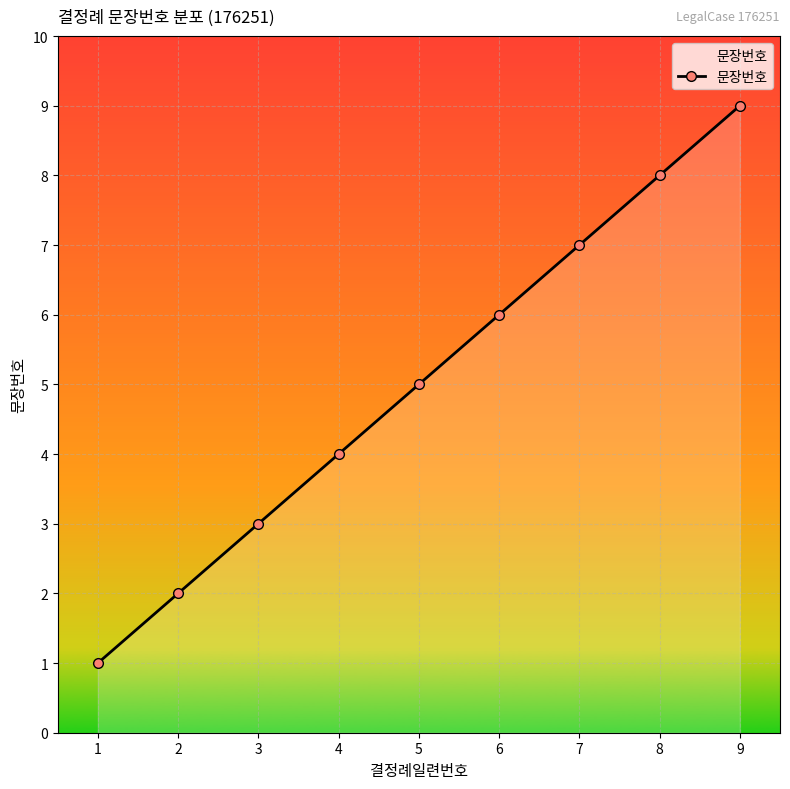

How many categories are shown in the chart?

9